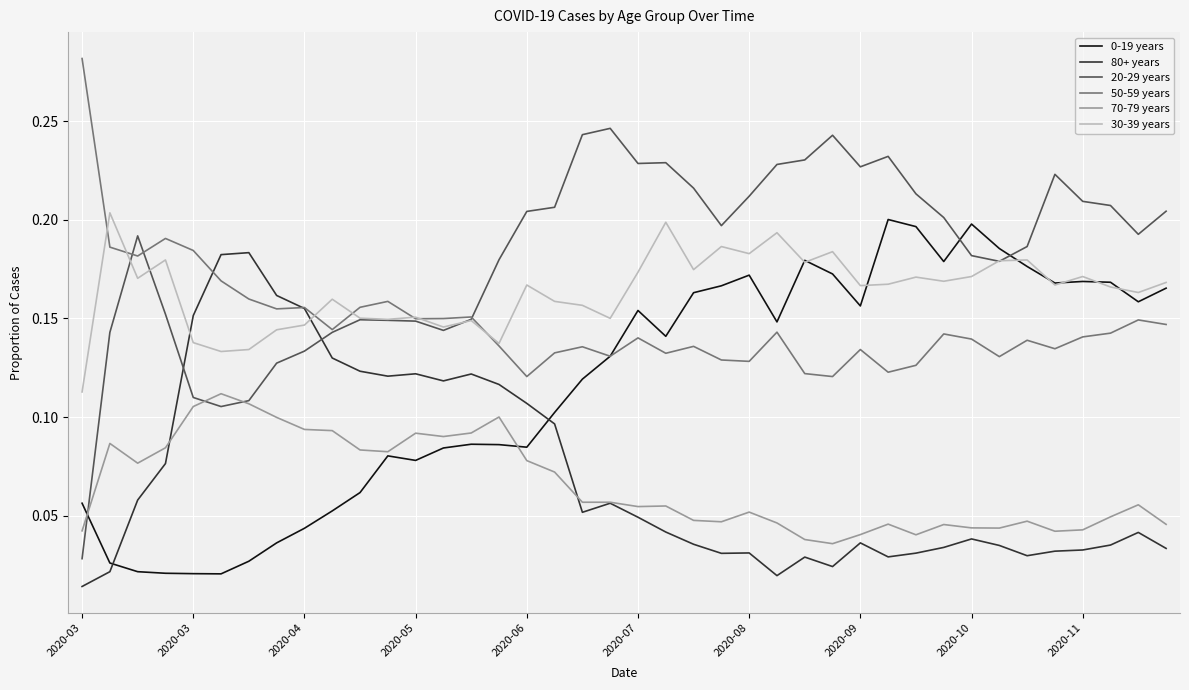

True or false: 20-29 years and 0-19 years cross at least once.

True